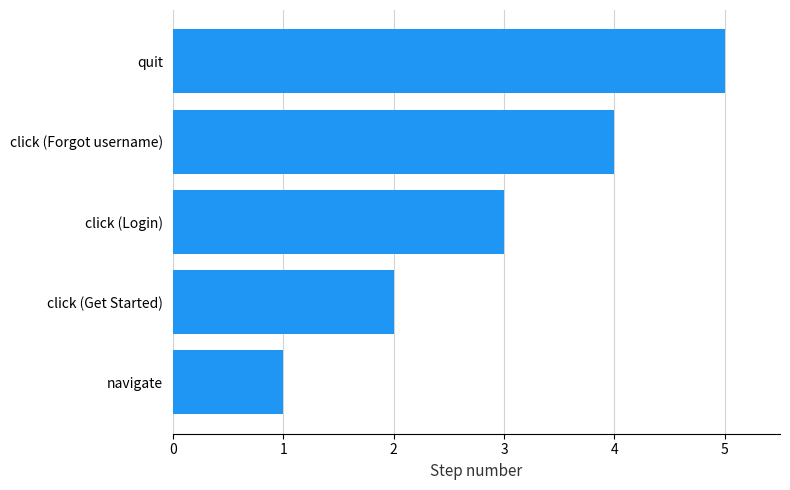

Is it true that the value at navigate is 2?

False